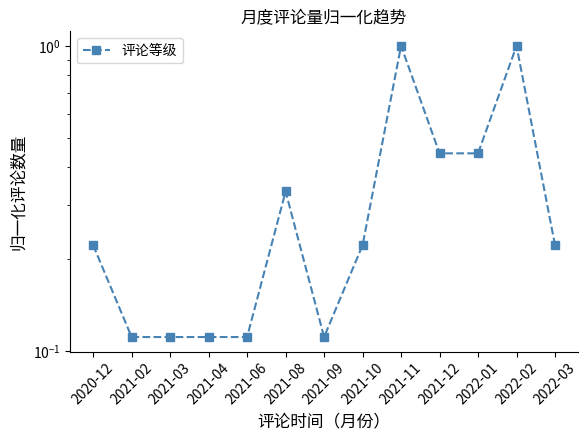

What is the change in value from 2021-02 to 2021-08?

+0.2